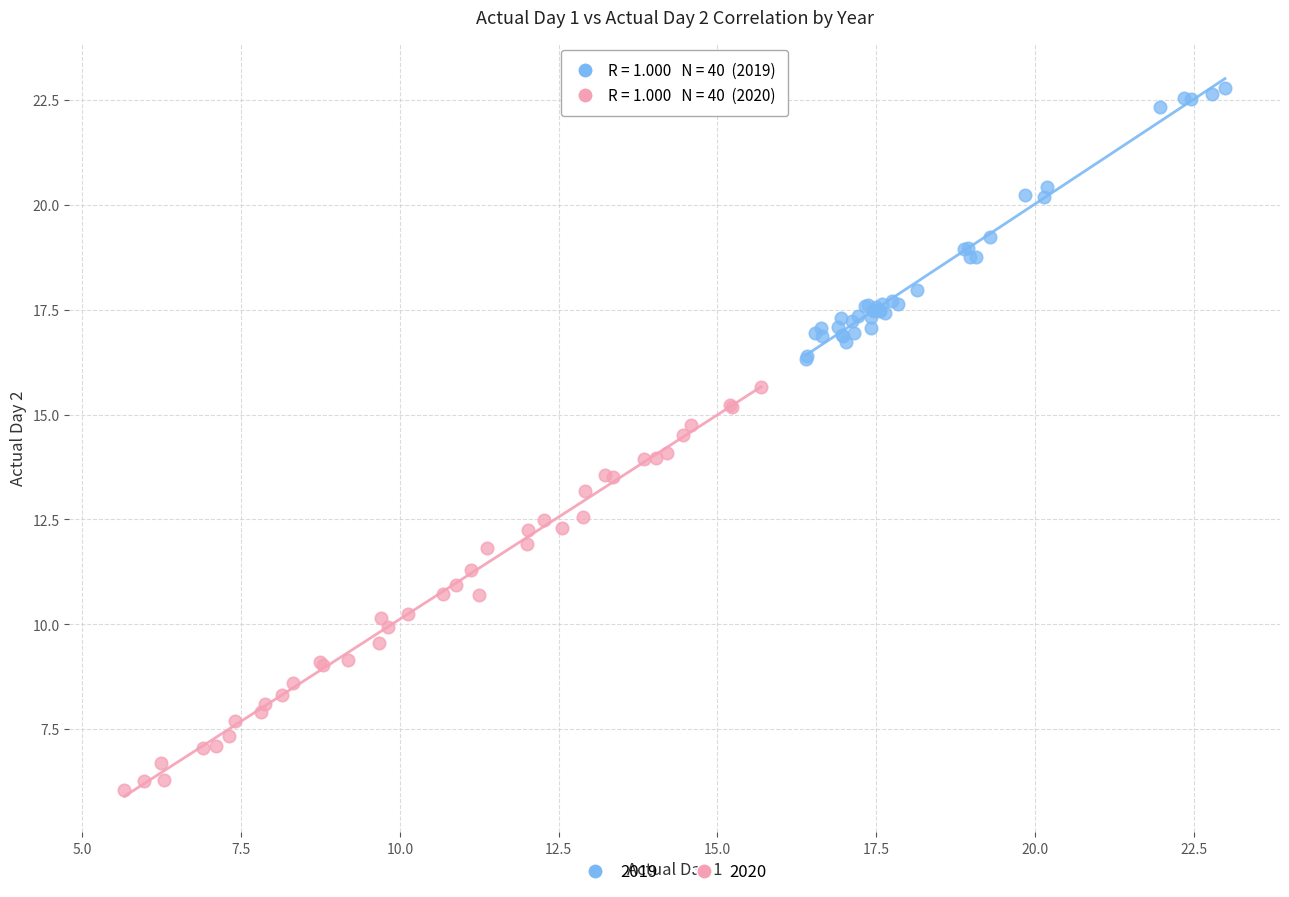

What are all the series names shown in the legend?

2019, 2020